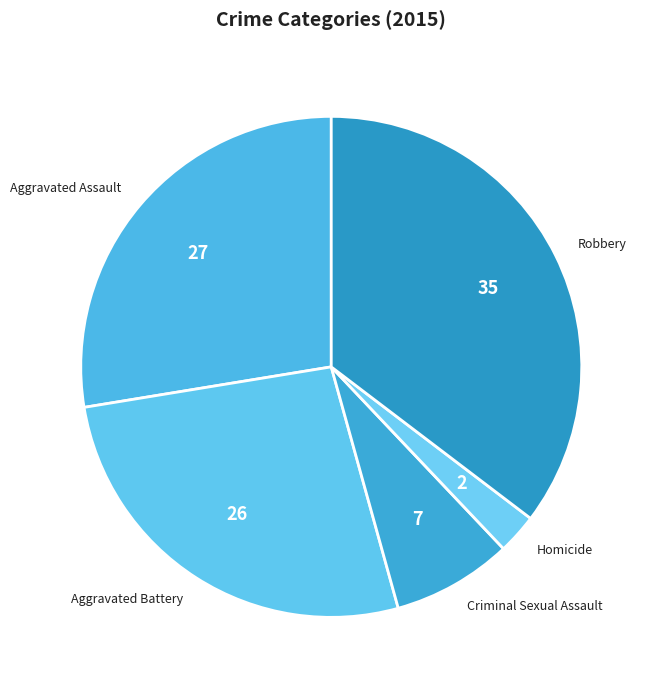

The Aggravated Assault slice represents 35% of the pie. True or false?

False